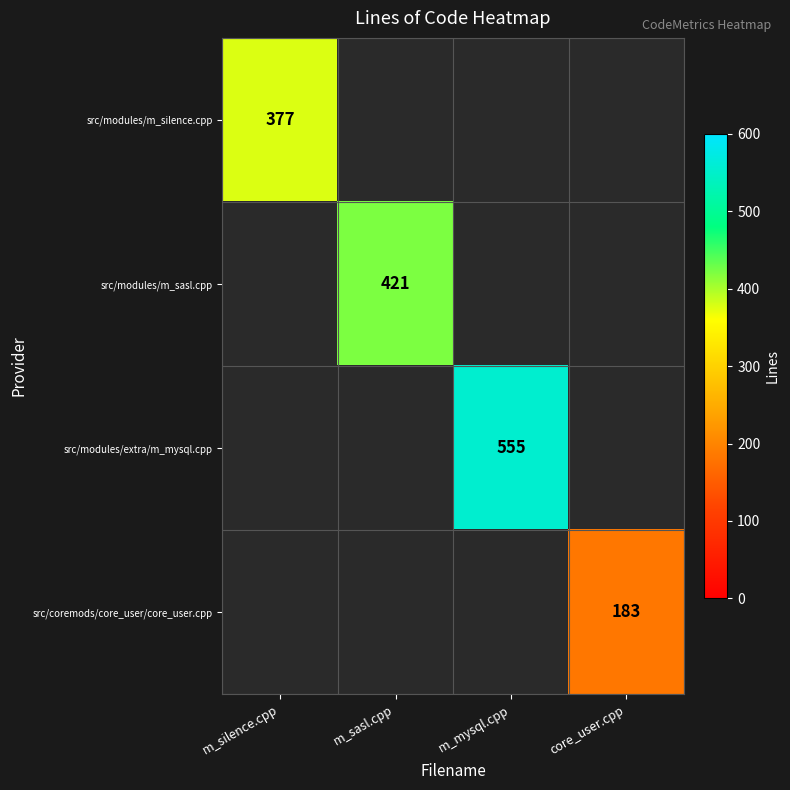

True or false: src/modules/m_silence.cpp has a value of 377 at m_silence.cpp.

True